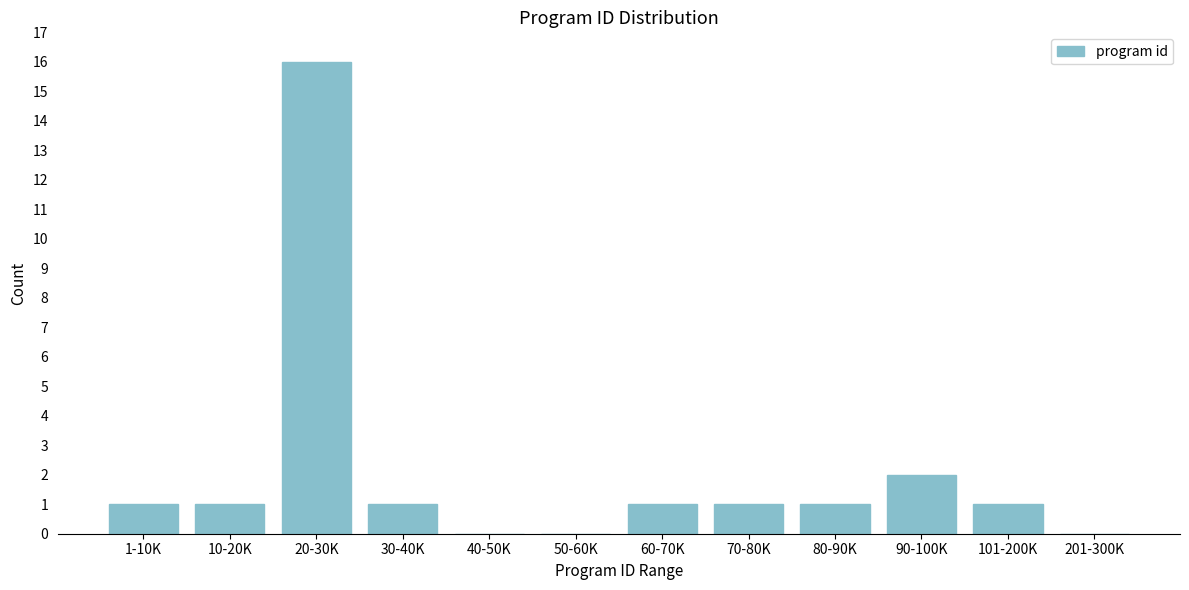

Reading right to left, extract all data points from this chart.

201-300K=0	101-200K=1	90-100K=2	80-90K=1	70-80K=1	60-70K=1	50-60K=0	40-50K=0	30-40K=1	20-30K=16	10-20K=1	1-10K=1